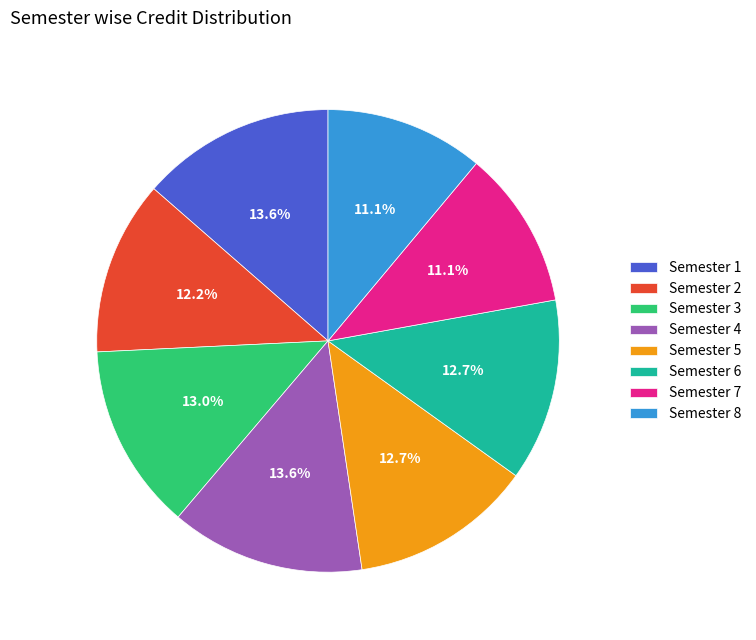

Approximately how many times larger is the value at Semester 3 compared to Semester 1?

1.0